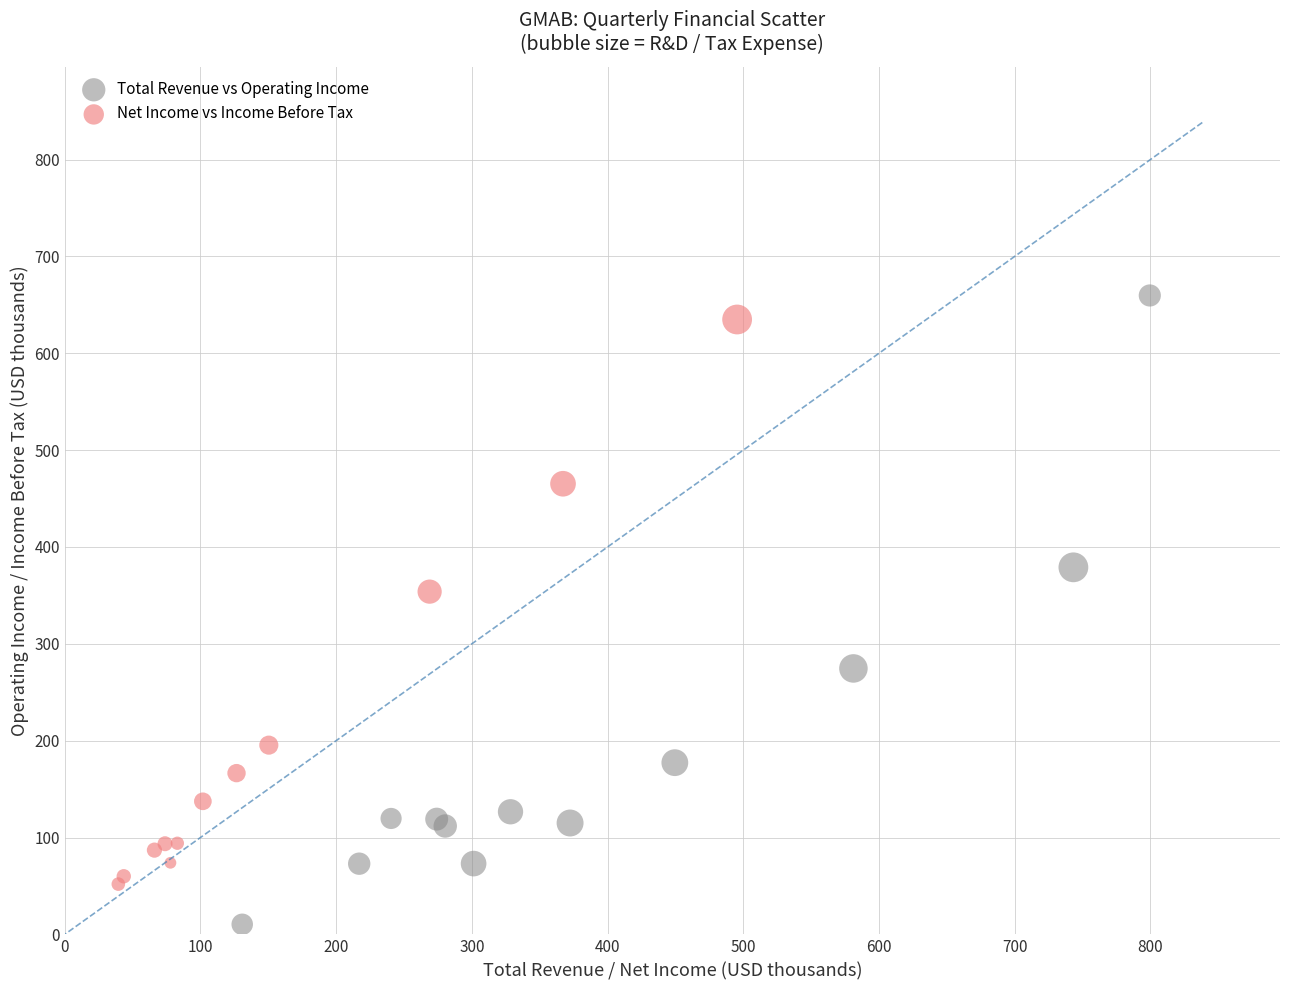

Which series contains the lowest Y value?

Total Revenue vs Operating Income